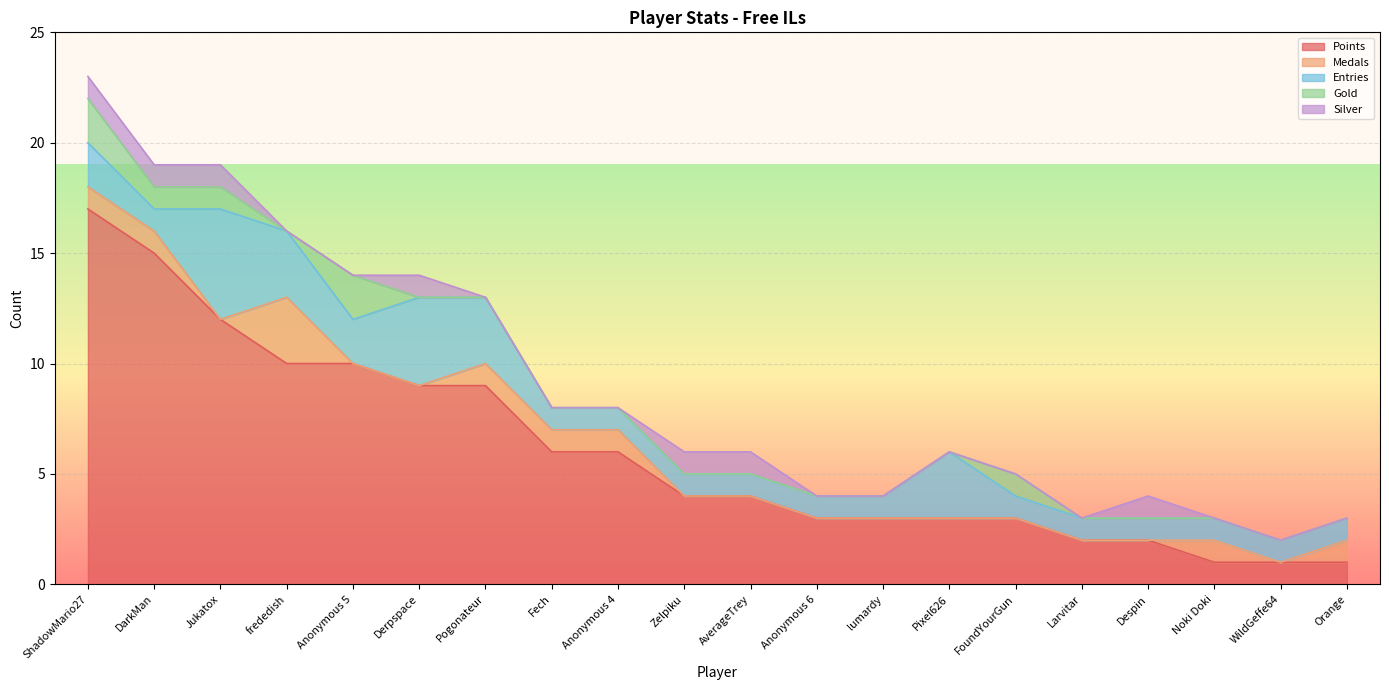

What is the difference between the second highest and second lowest values in the Points series?

14